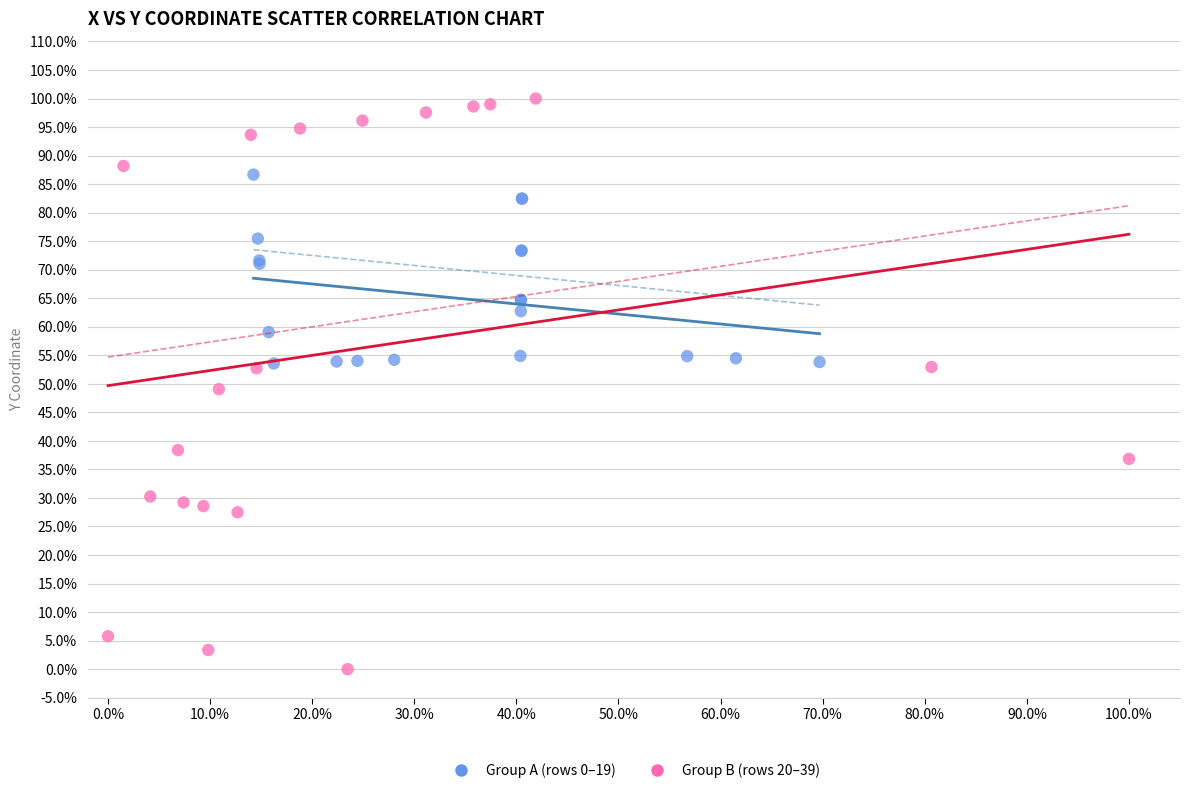

Which series contains the highest Y value?

Group B (rows 20–39)